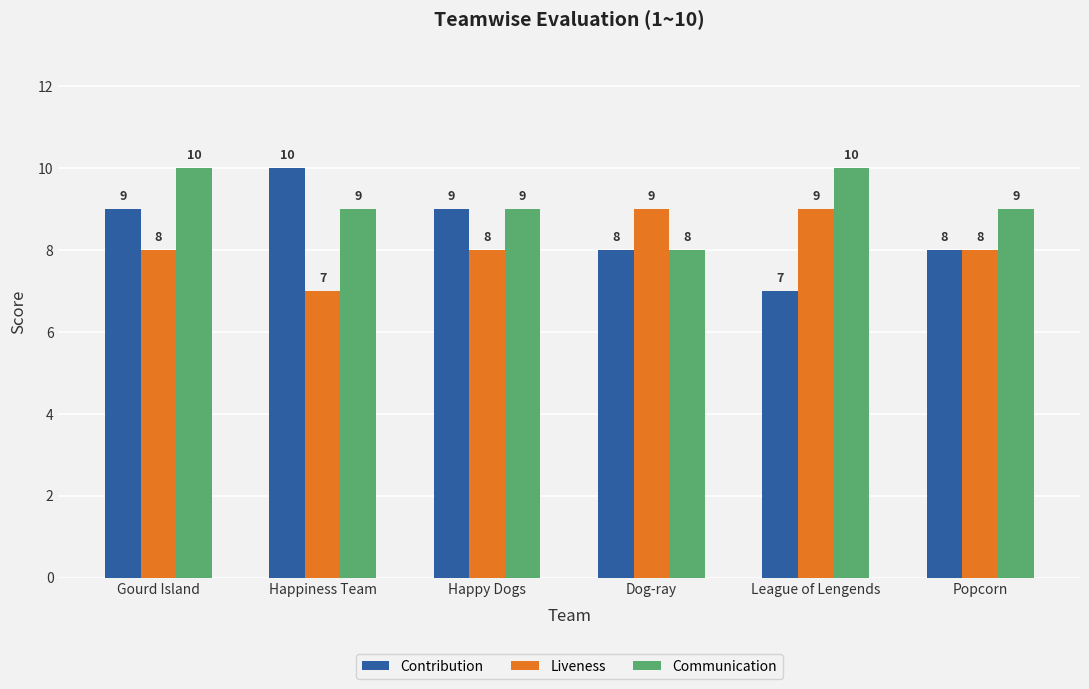

What is the smallest value displayed?

7